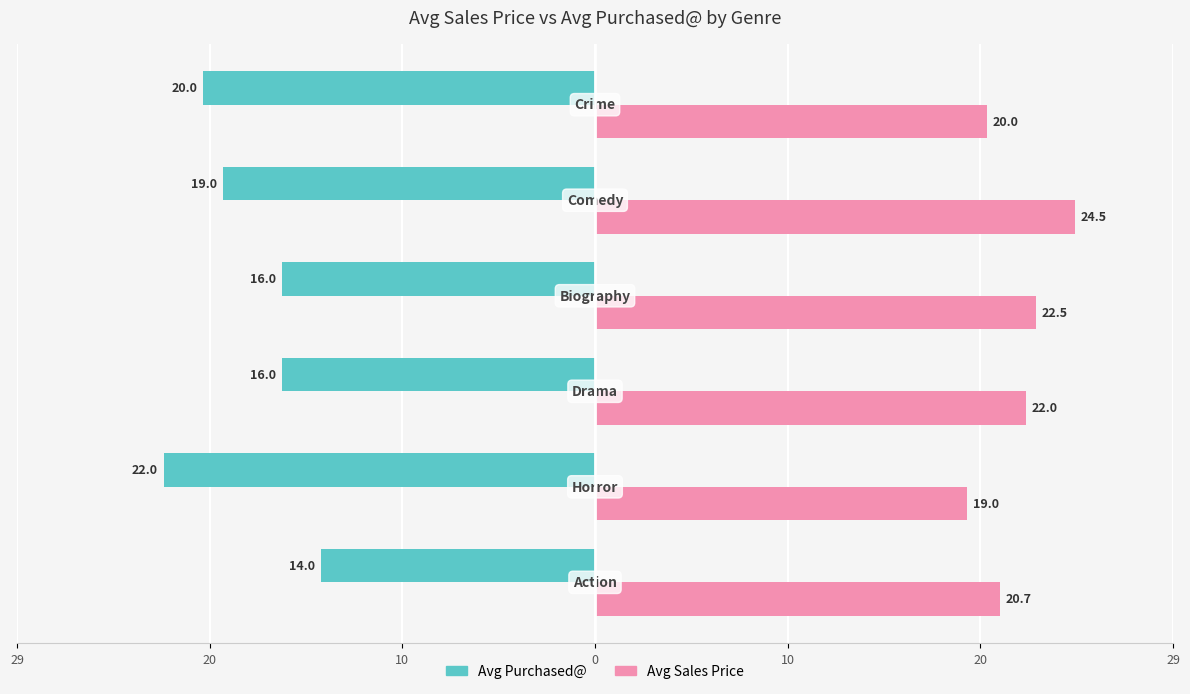

What is the label of the 2nd bar from the left?

20